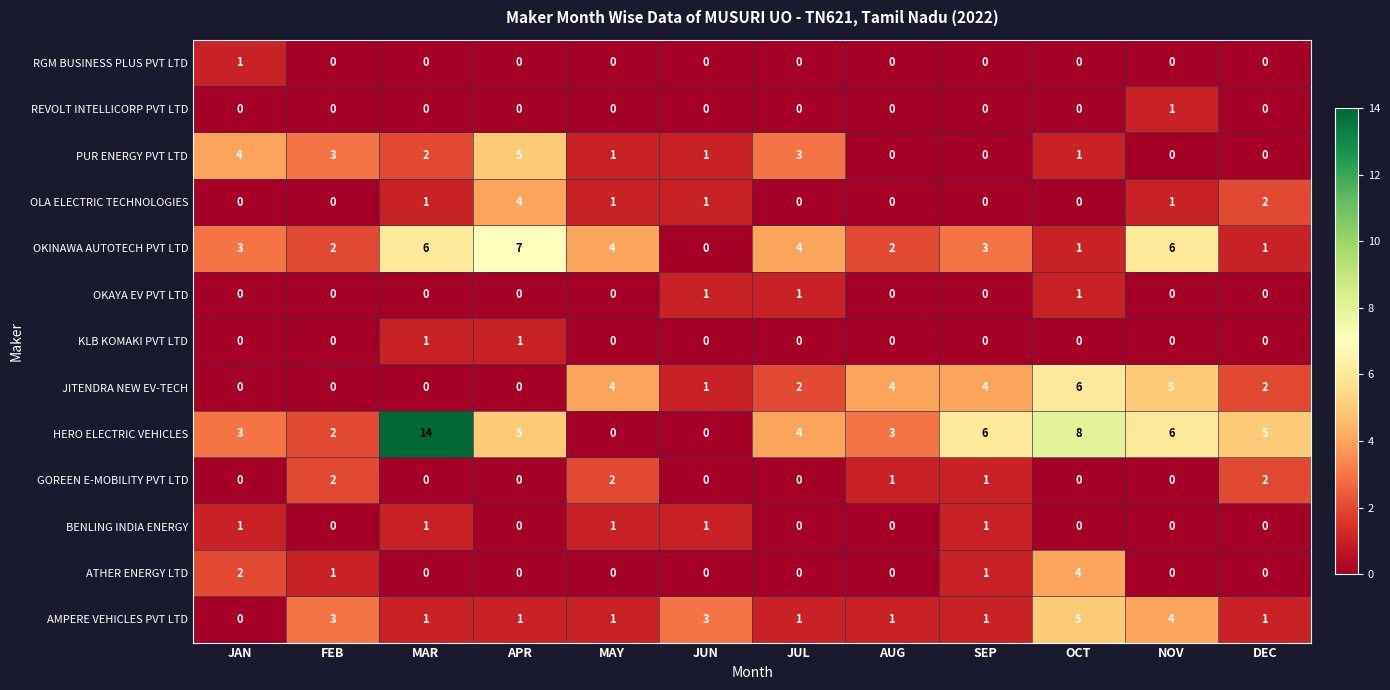

What is the sum of all AMPERE VEHICLES PVT LTD values?

22